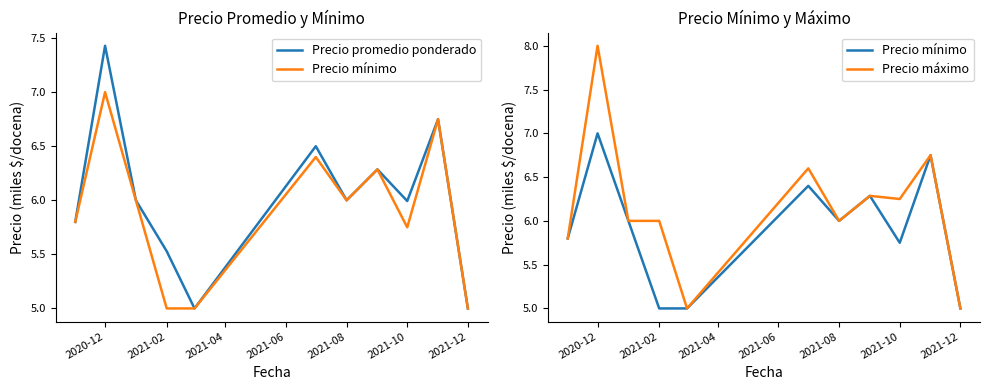

What is the average value of the Precio máximo series?

6.2